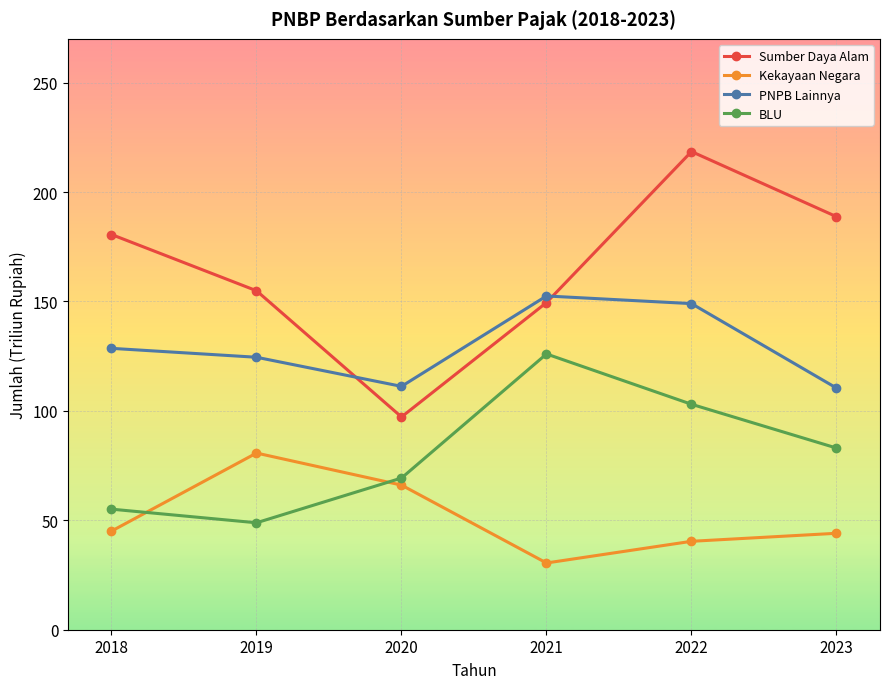

Is it true that BLU equals 126.0 at 2021?

True